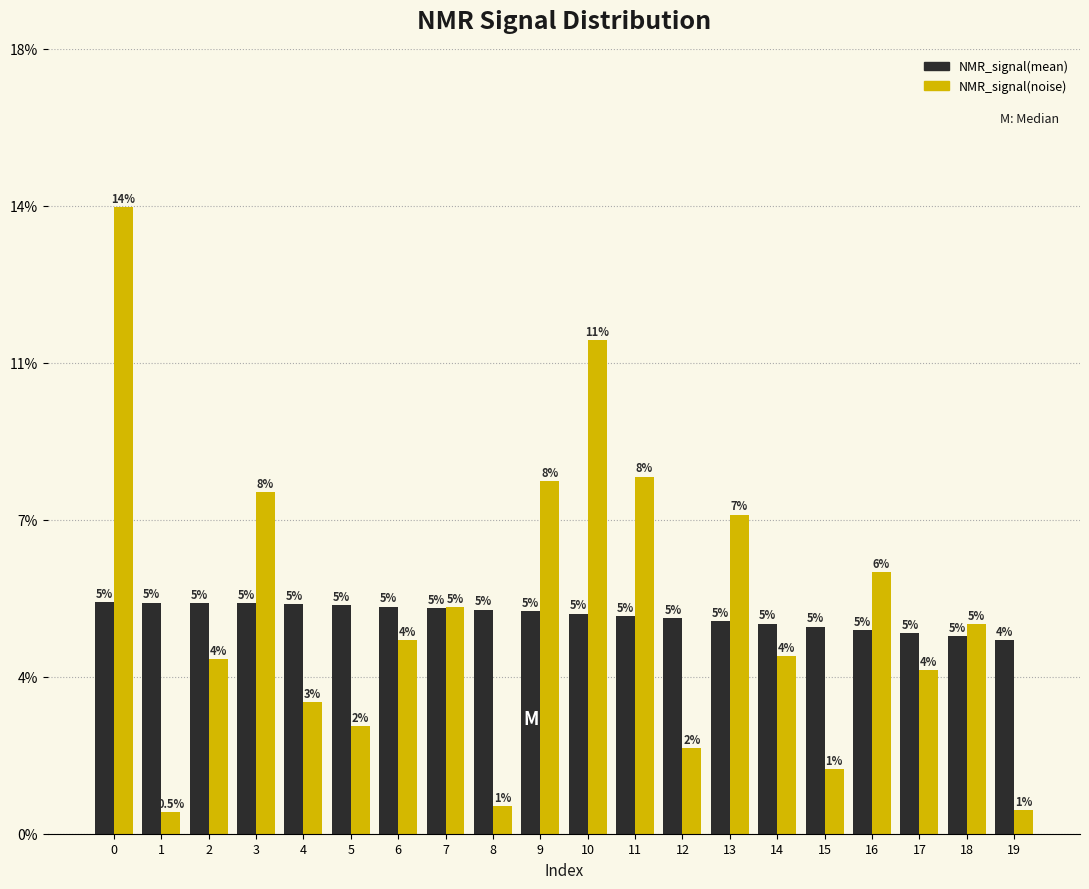

What are all the series names shown in the legend?

NMR_signal(mean), NMR_signal(noise)